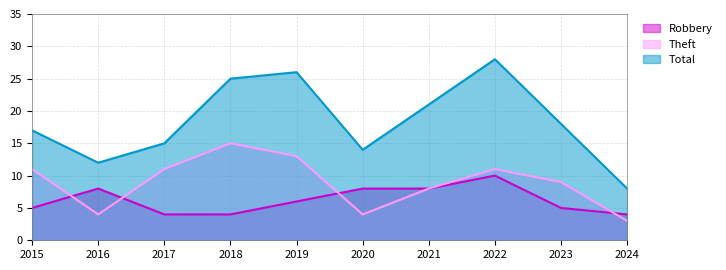

At which label is Robbery closest to 7?

2016